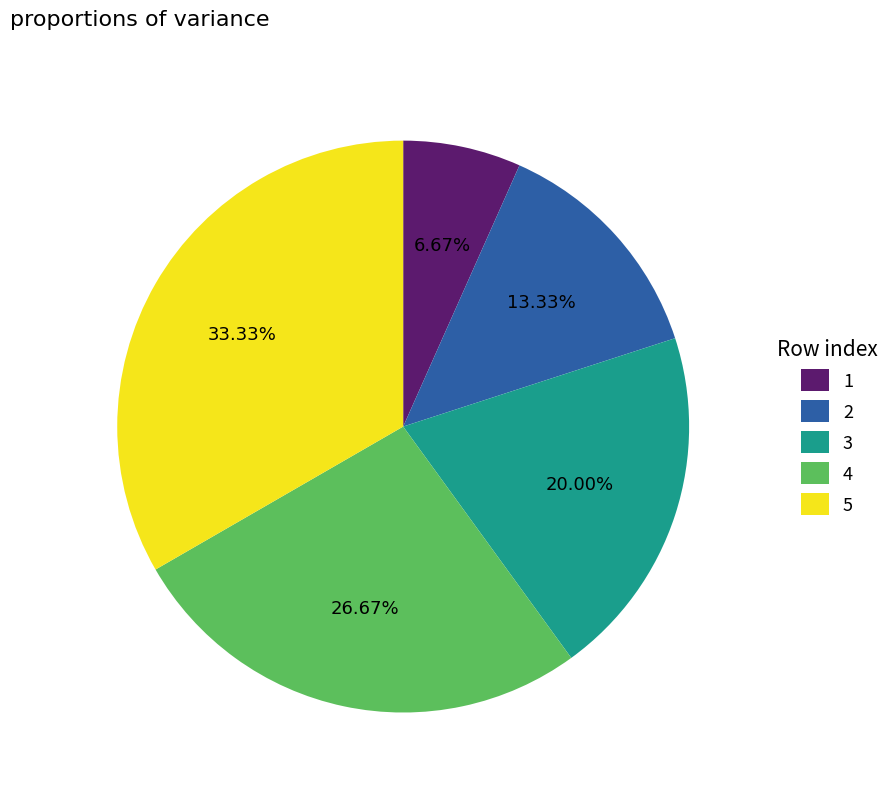

Is there a majority slice in this chart?

No